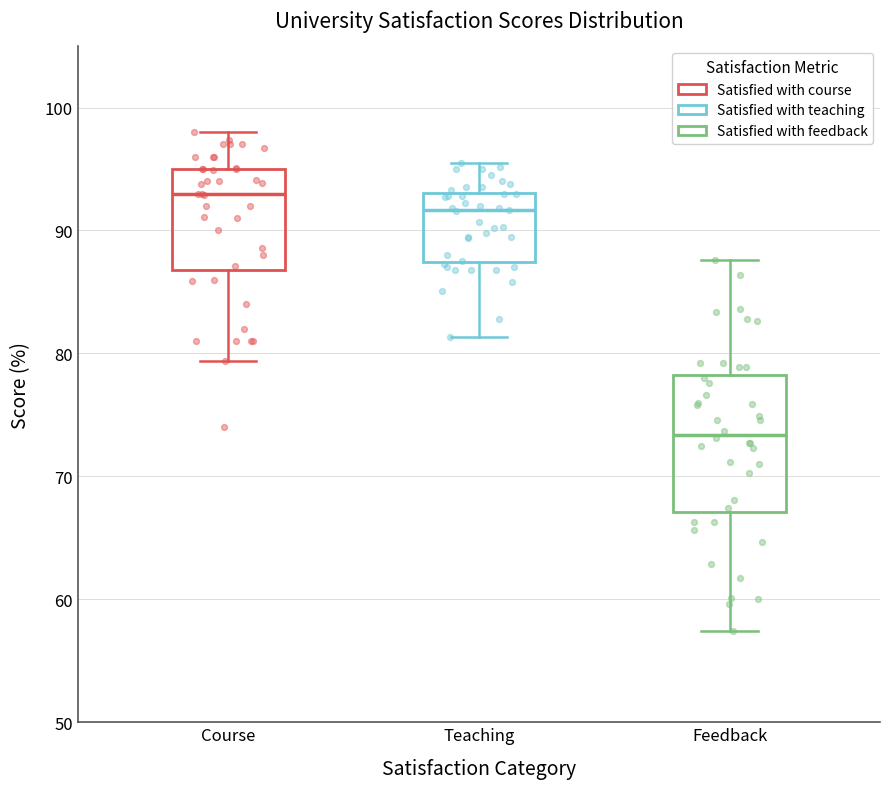

Which box has the lowest median line?

Feedback